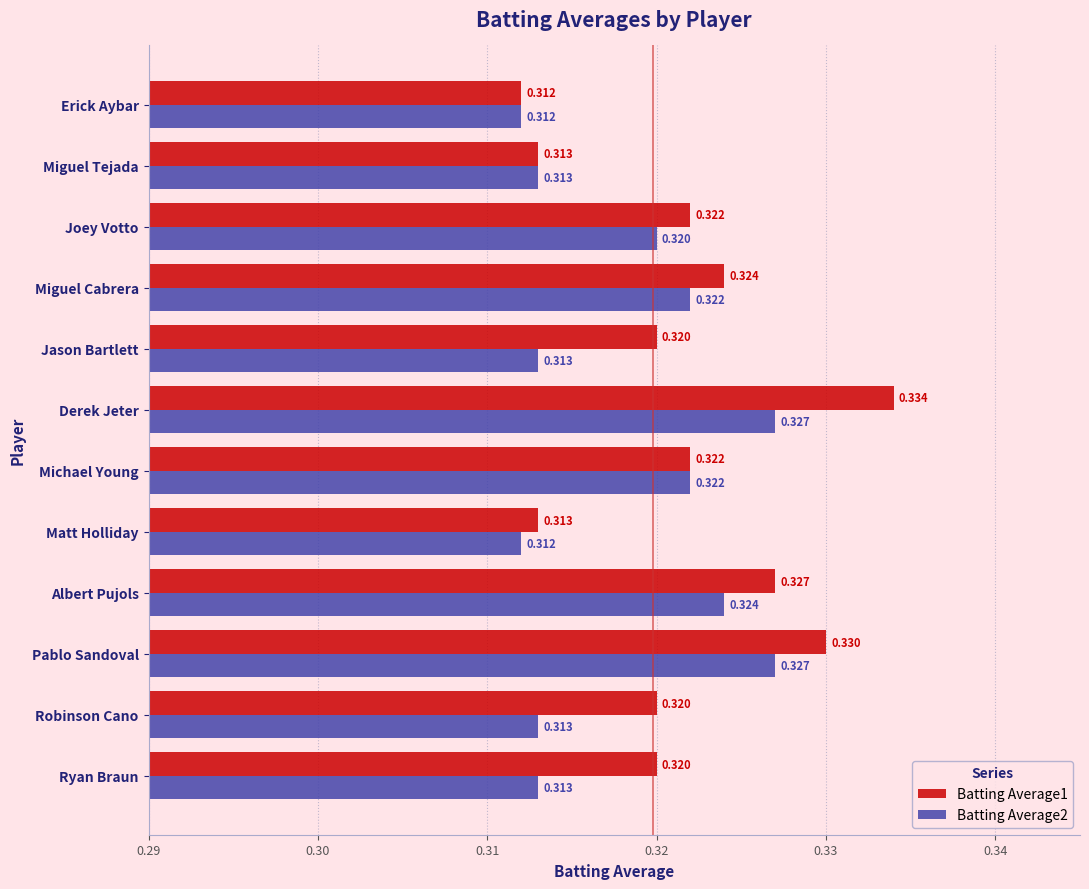

At which category does the chart reach its peak across all series?

Derek Jeter